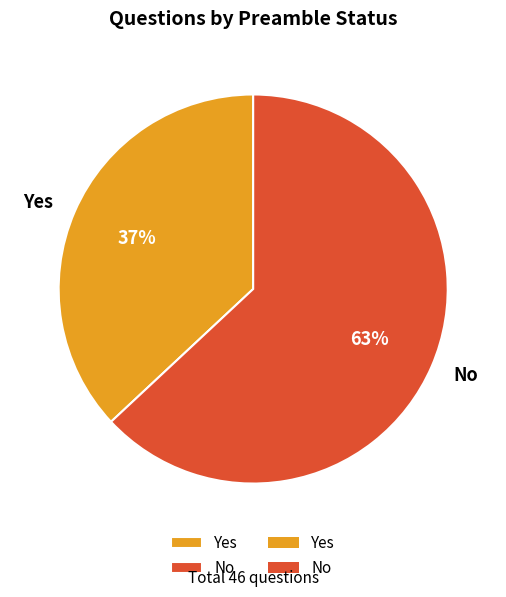

To the nearest percent, what is the difference between the No and Yes slice percentages?

26%